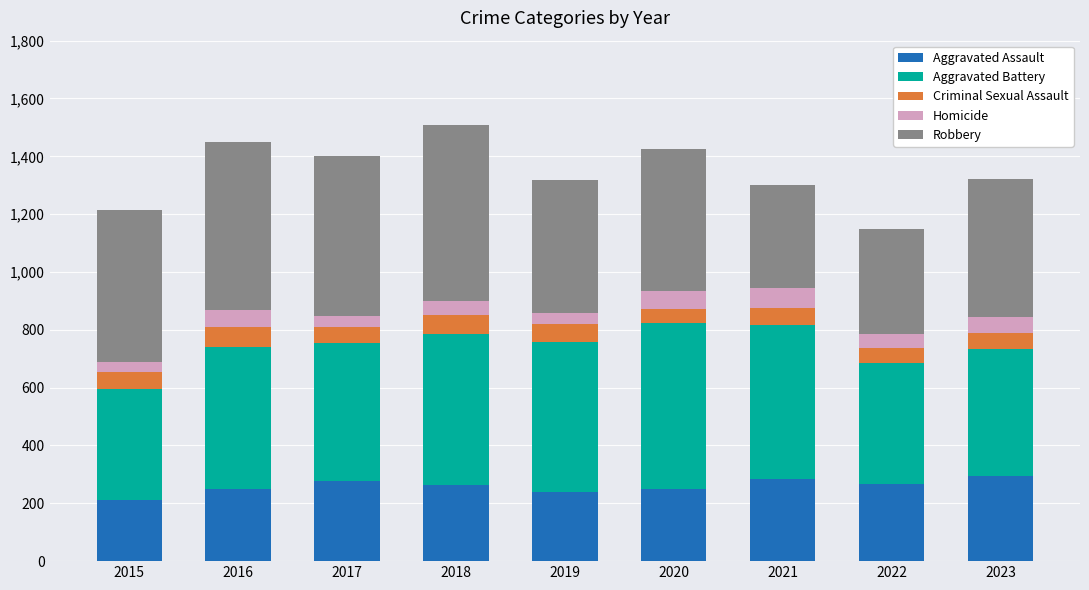

What is the average value of the Aggravated Assault series?

259